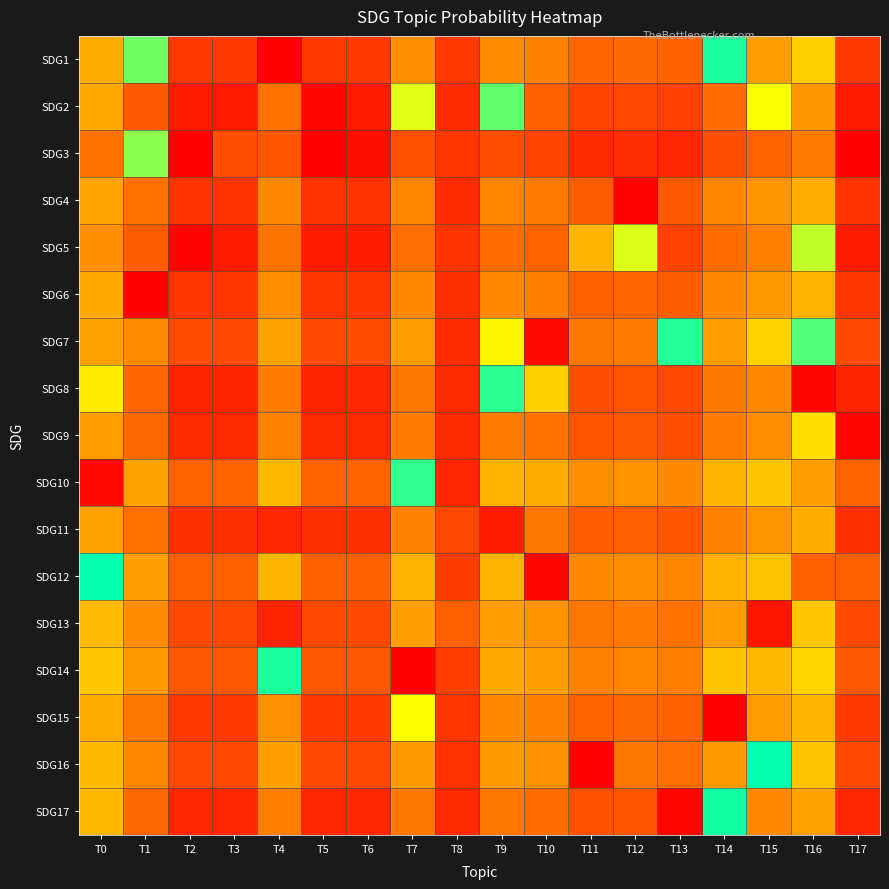

Count the number of data series in this chart.

17